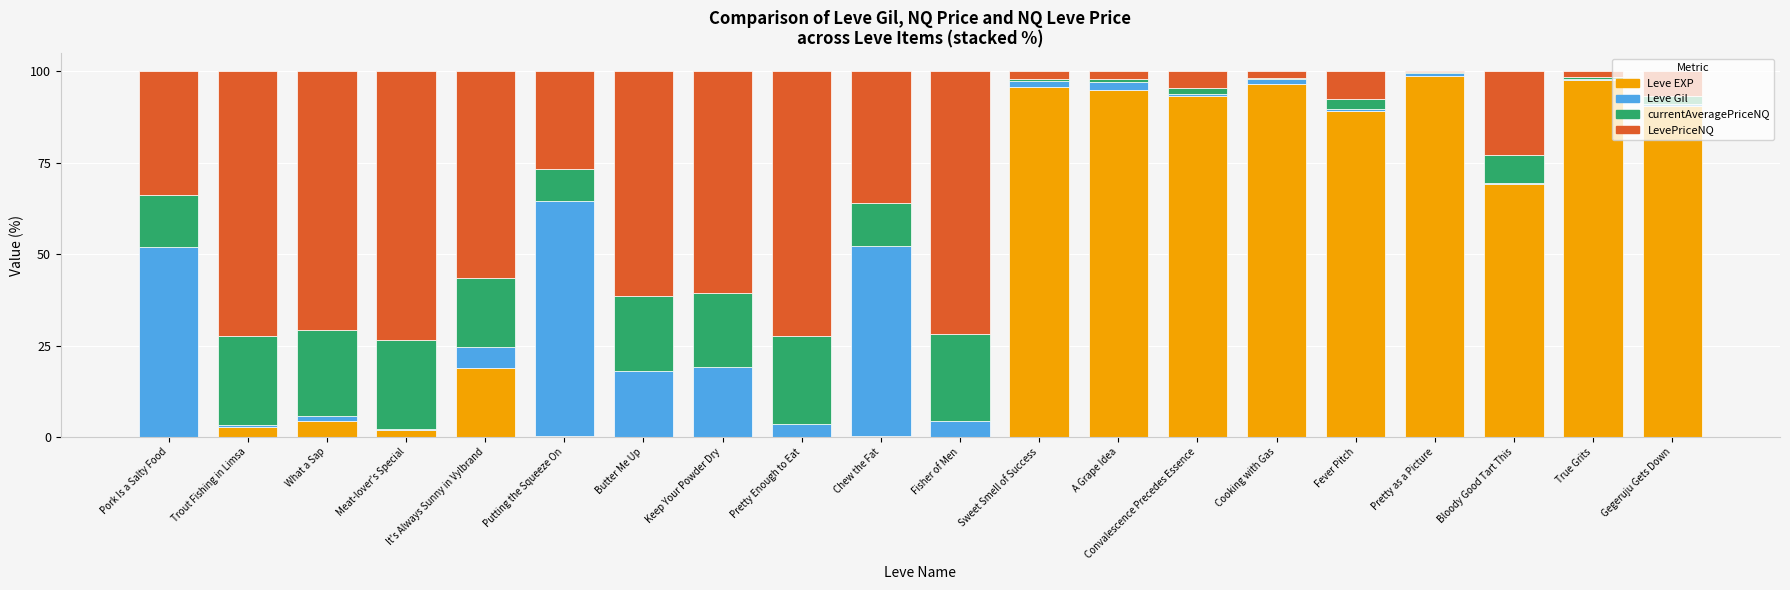

What is the sum of all Leve EXP values?

854.7